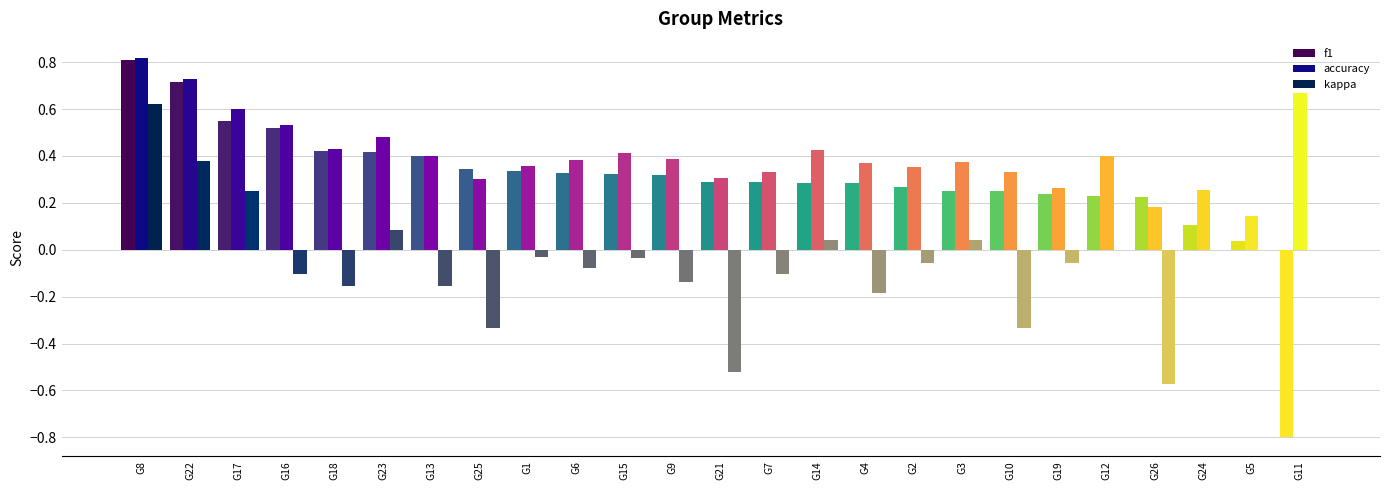

Which category has the highest value in the kappa series?

G8